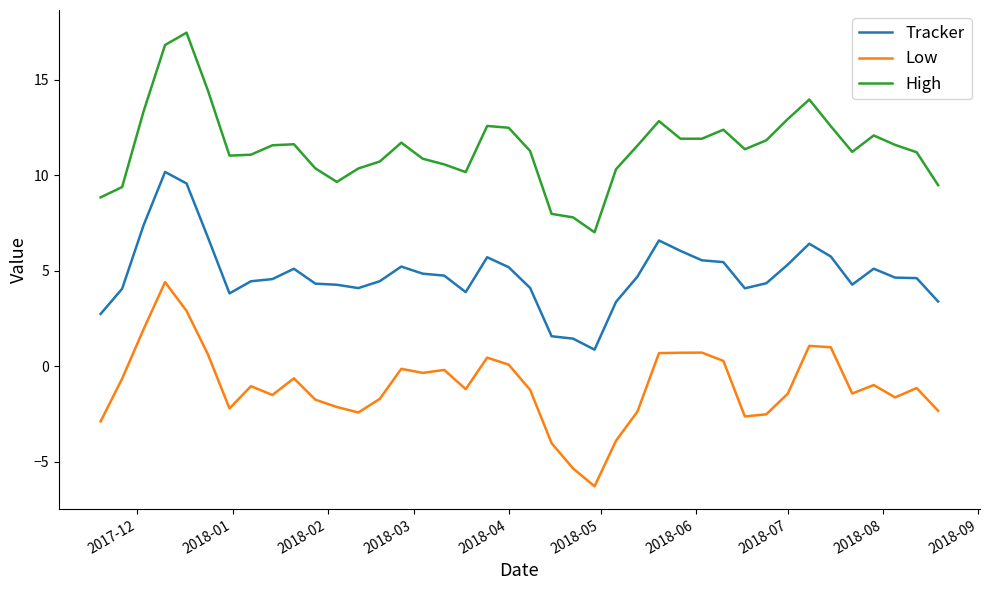

What is the difference between the maximum and minimum values in the Low series?

10.7